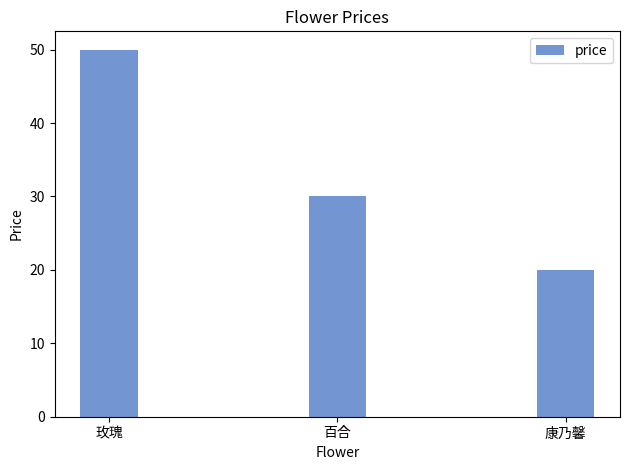

The chart shows a value of 50 at 玫瑰. True or false?

True